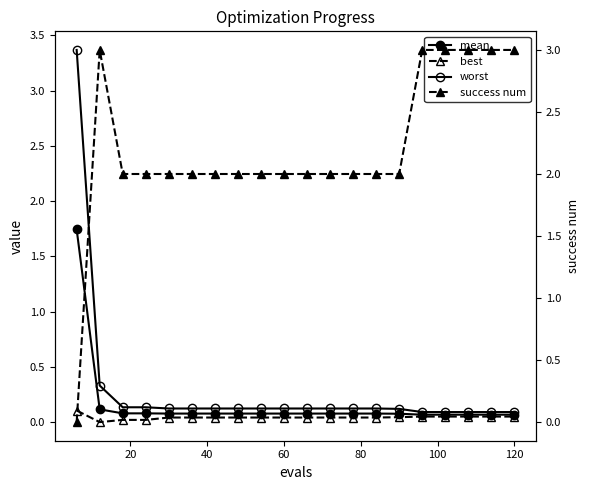

What is the sum of the best values at 100 and 19?

0.1